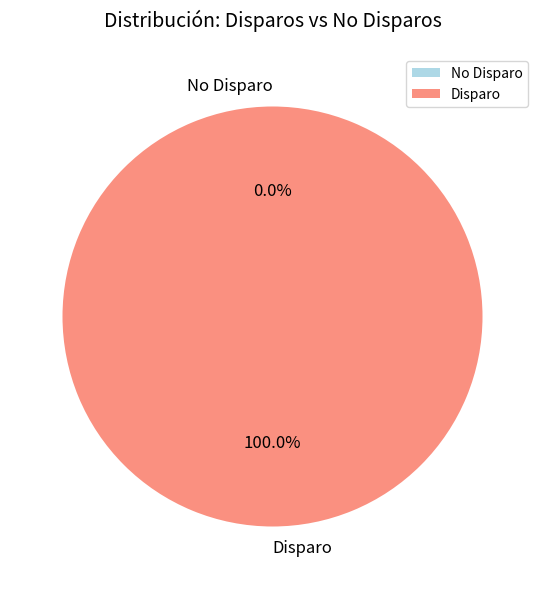

The 1516655308 slice represents 100% of the pie. True or false?

True